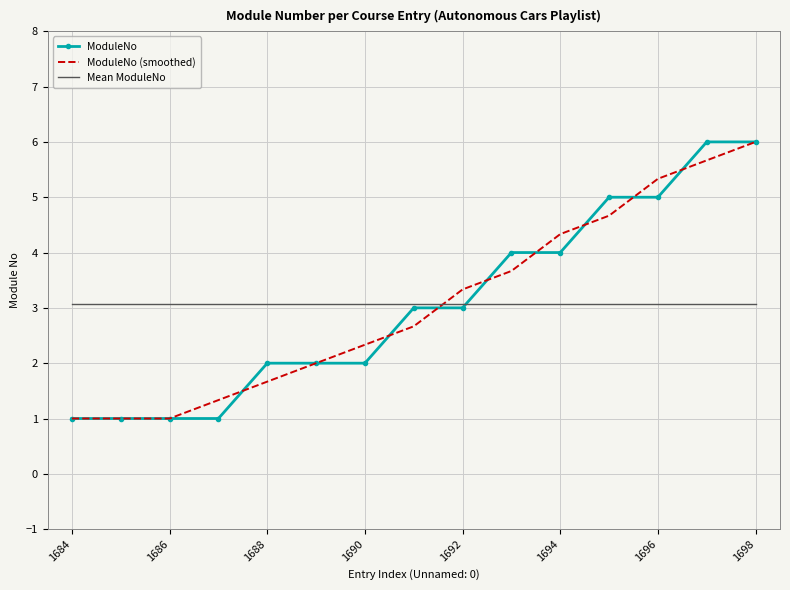

True or false: ModuleNo and ModuleNo (smoothed) intersect in this chart.

True